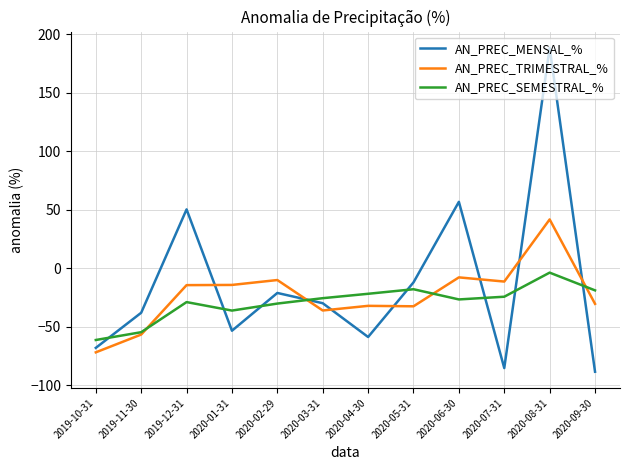

Is this an area chart (filled region under the line)?

No